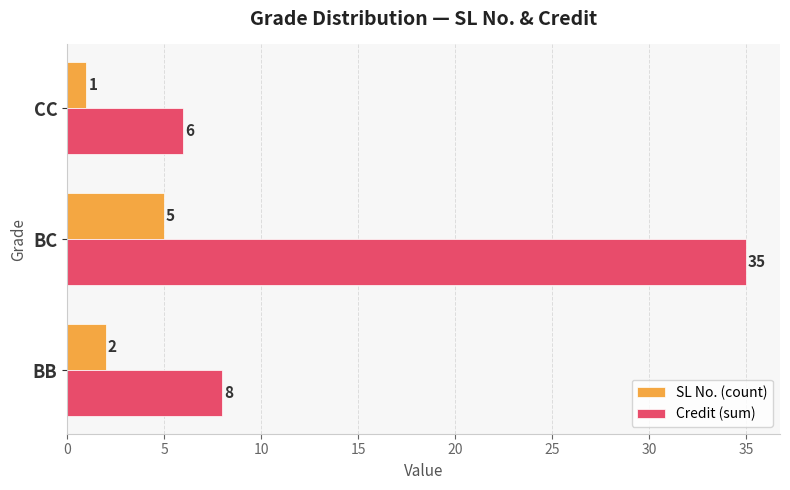

At which label is Credit (sum) closest to 20?

BB